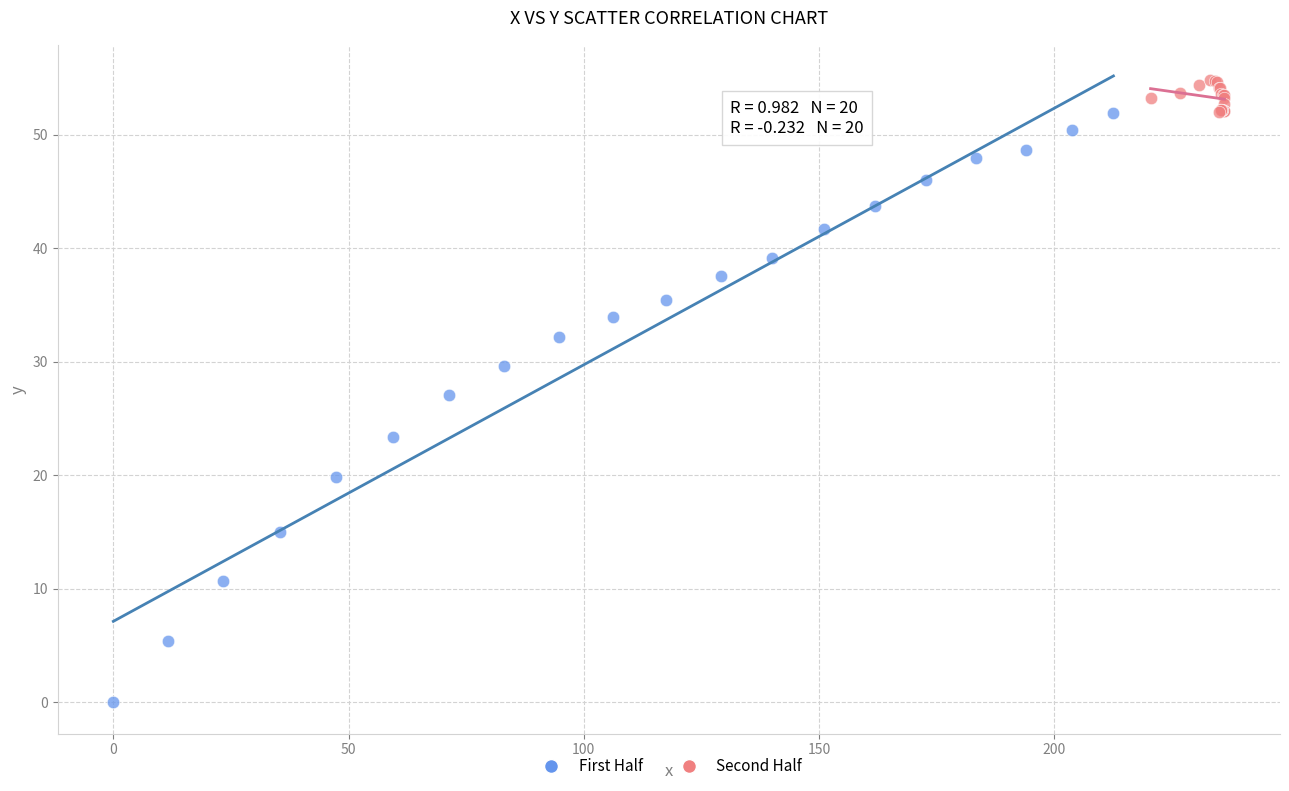

What are all the series names shown in the legend?

First Half, Second Half